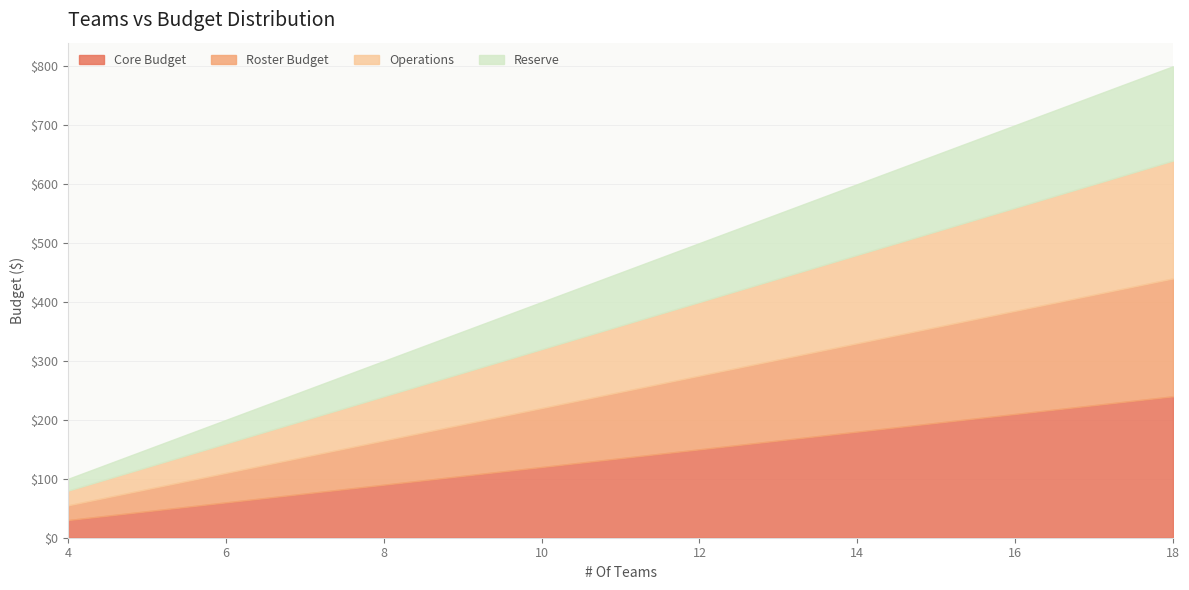

What is the value of the 5th point from the left?

500